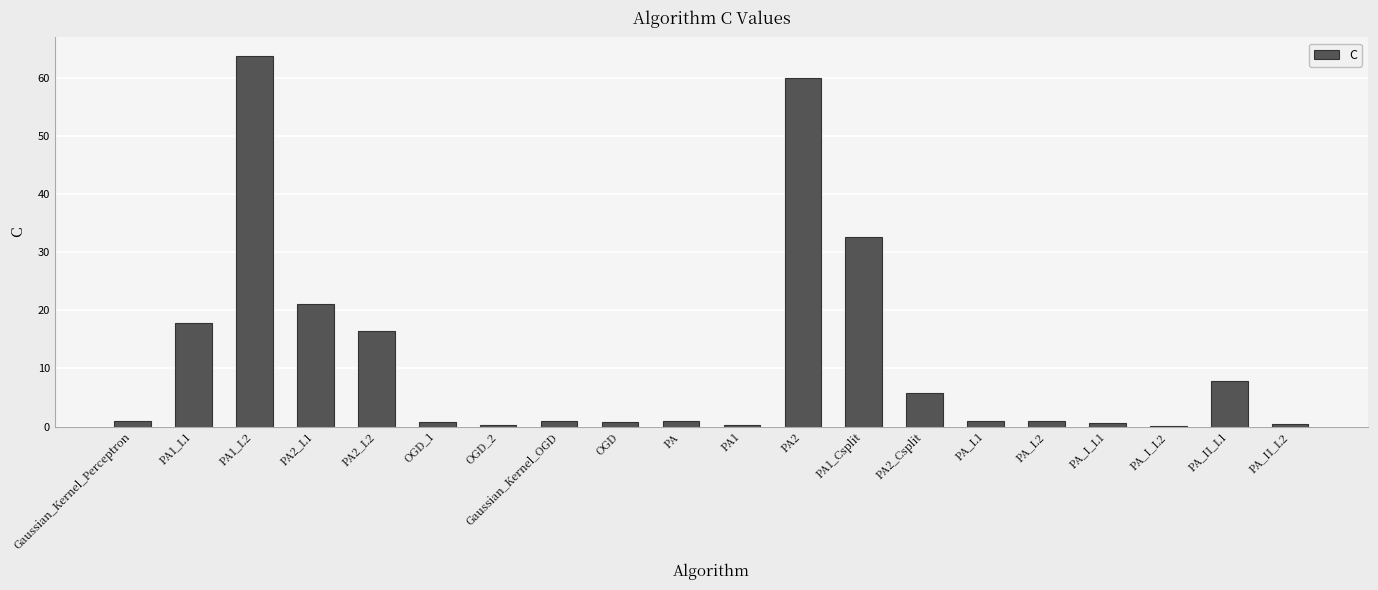

What is the change in value from PA to PA_II_L1?

+6.9